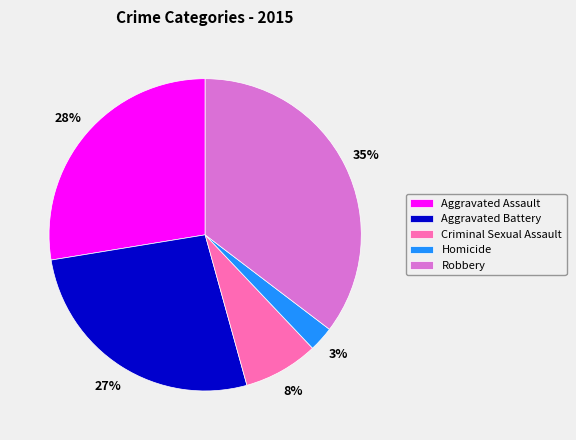

Between Homicide and Aggravated Assault, which is larger?

Aggravated Assault